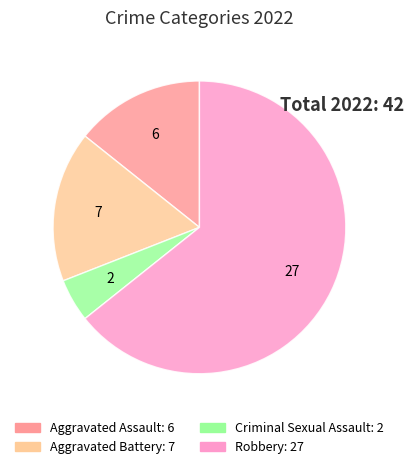

Is there a majority slice in this chart?

Yes